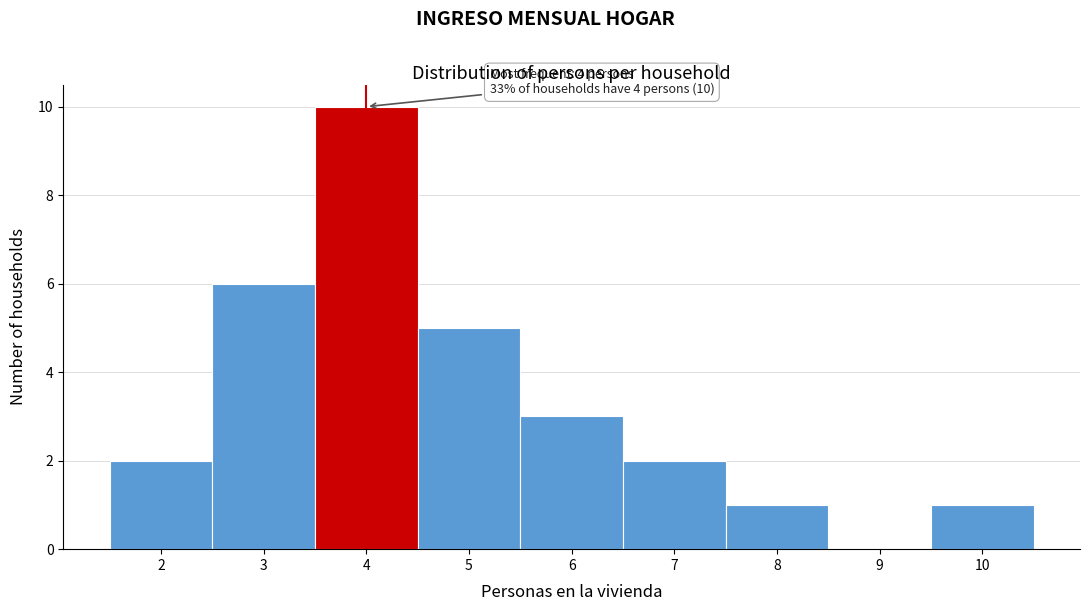

Over which range of the x-axis is the bar tallest?

3.5 to 4.5